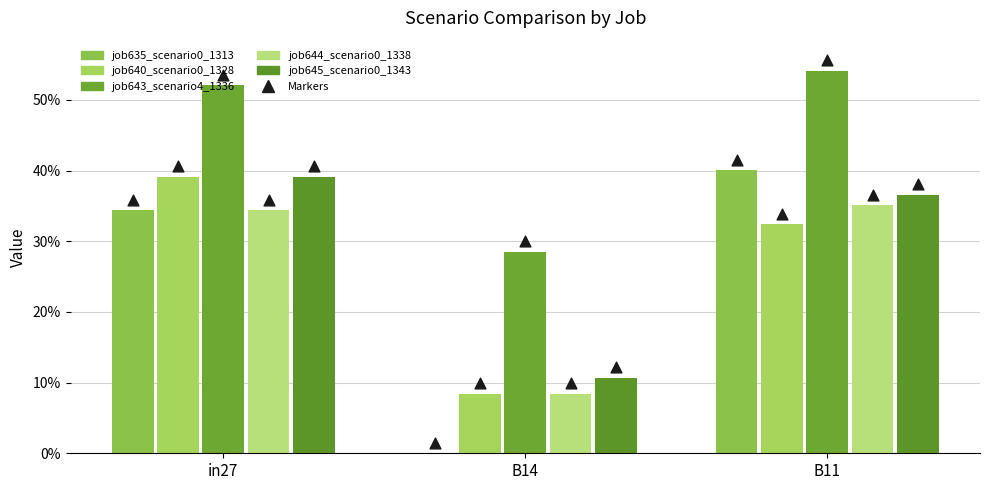

Which series contains the lowest Y value?

job635_scenario0_1313